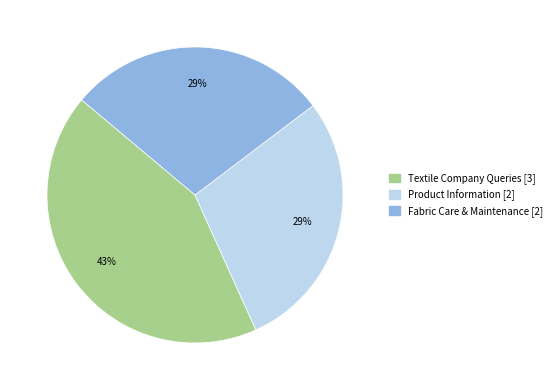

To the nearest percent, what is the average slice percentage?

33%